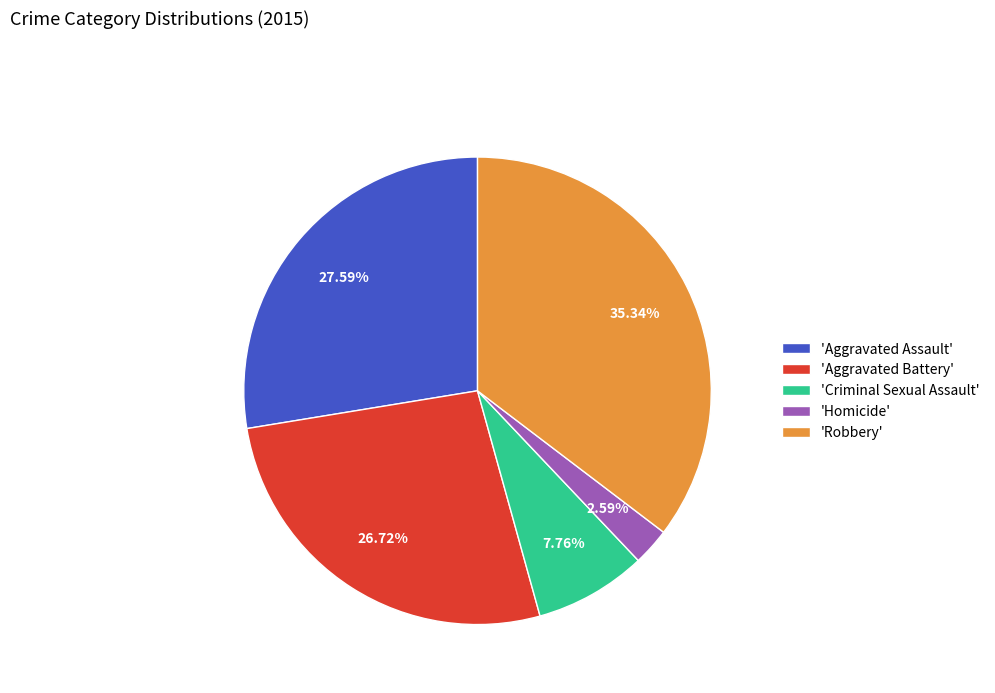

What is the ratio of the value at 'Aggravated Assault' to the value at 'Robbery'?

0.8